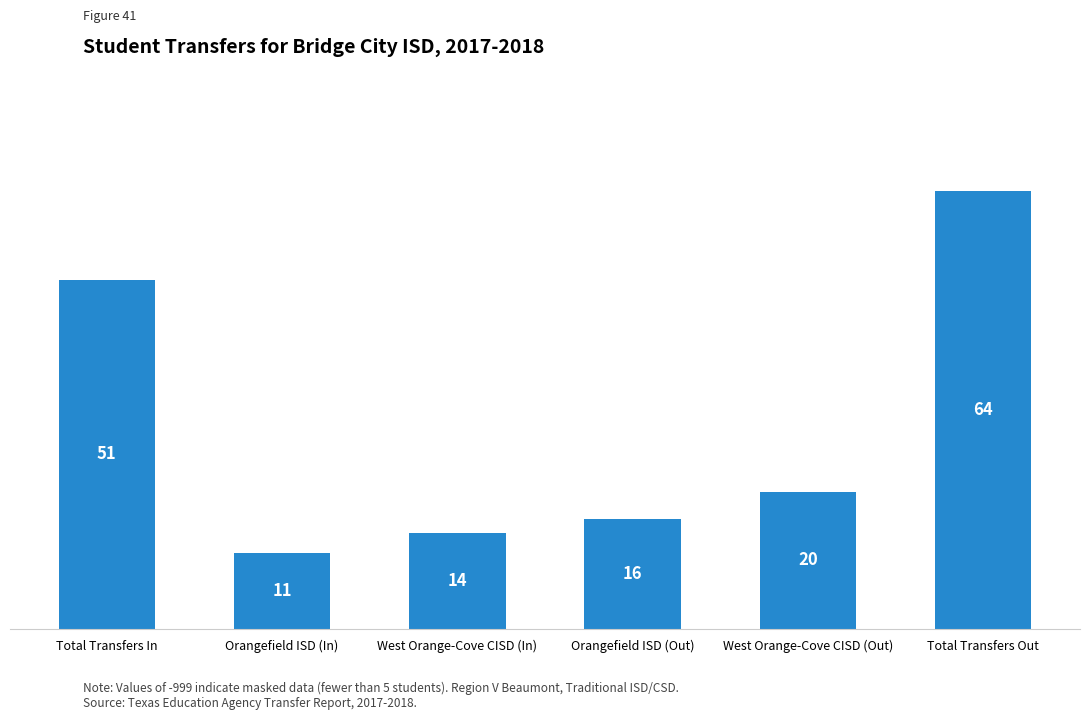

What is the label of the 4th bar from the left?

Orangefield ISD (Out)